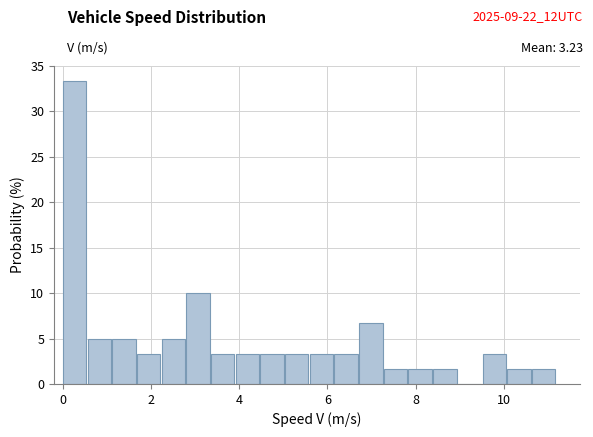

Around what value on the x-axis is the tallest bar? Give the approximate position of its centre, as read against the axis.

0.2